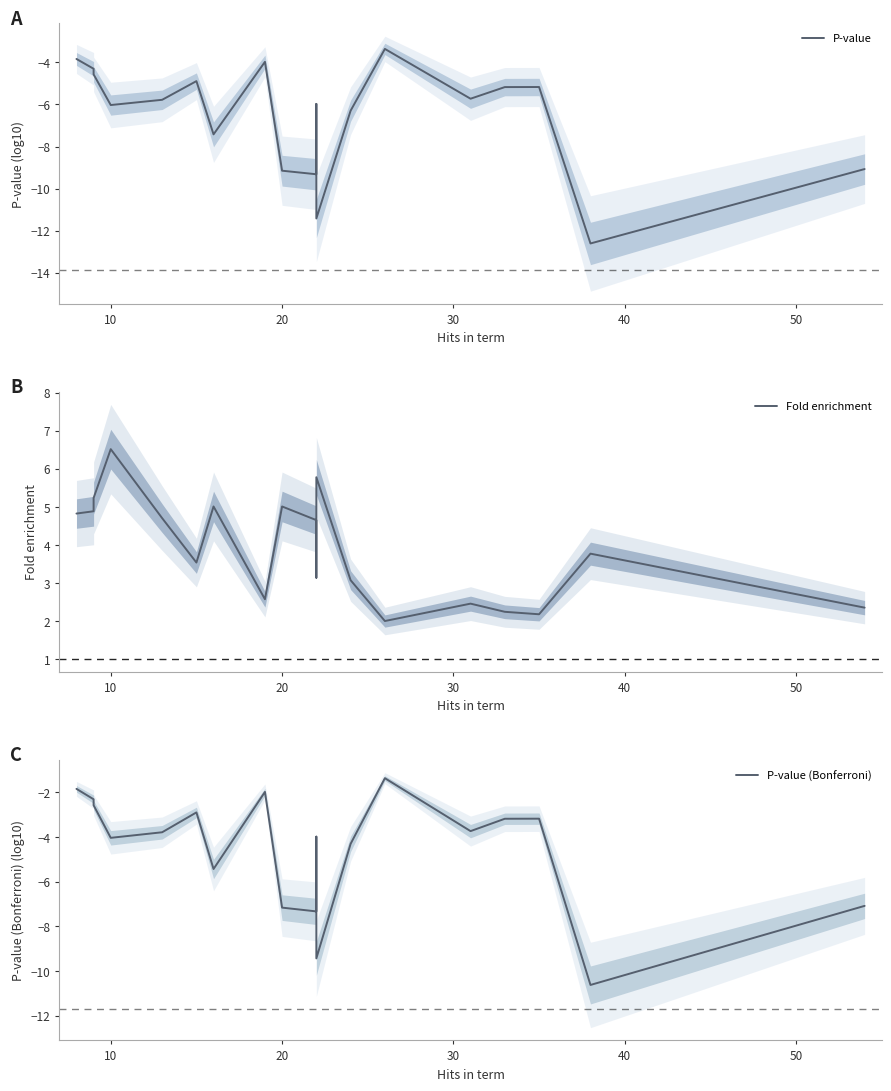

Reading left to right, transcribe all the data shown in this chart.

P-value: -3.8	-4.3	-4.6	-6.0	-5.8	-4.9	-7.4	-4.0	-9.2	-9.3	-6.0	-11.4	-6.3	-3.4	-5.7	-5.2	-5.2	-12.6	-9.1
Fold enrichment: 4.8	4.9	5.2	6.5	4.7	3.5	5.0	2.6	5.0	4.7	3.1	5.8	3.1	2.0	2.5	2.2	2.2	3.8	2.4
P-value (Bonferroni): -1.8	-2.3	-2.6	-4.0	-3.8	-2.9	-5.4	-2.0	-7.2	-7.3	-4.0	-9.4	-4.3	-1.4	-3.7	-3.2	-3.2	-10.6	-7.1